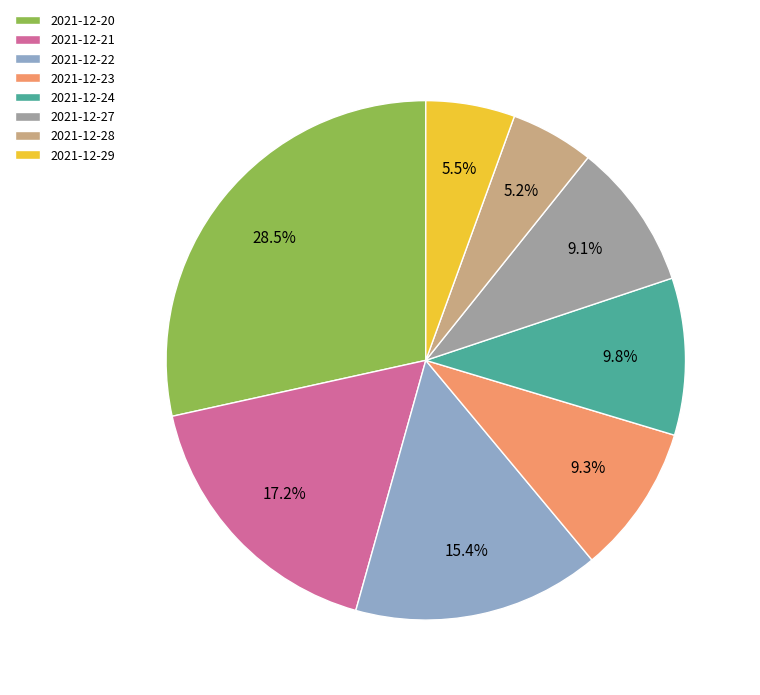

Is there a majority slice in this chart?

No